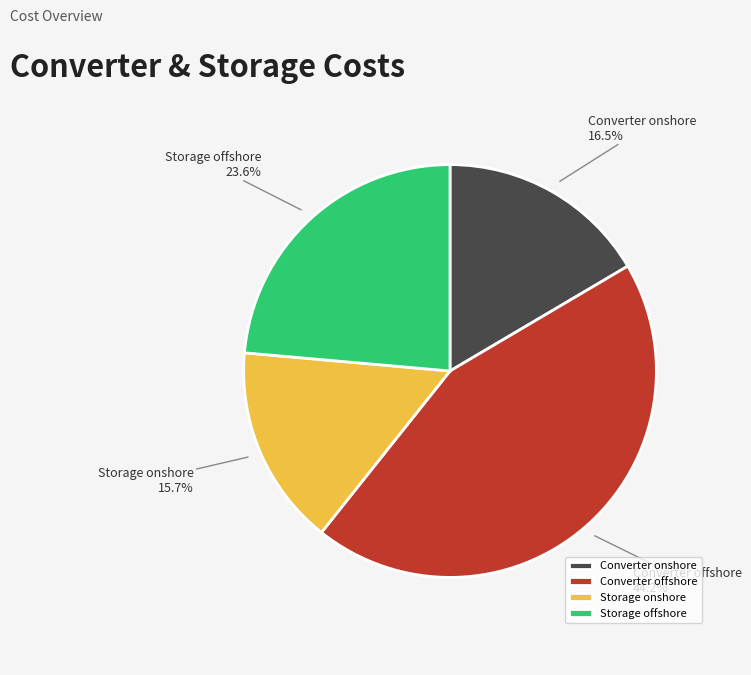

Rank the categories by value from highest to lowest.

Converter offshore, Storage offshore, Converter onshore, Storage onshore